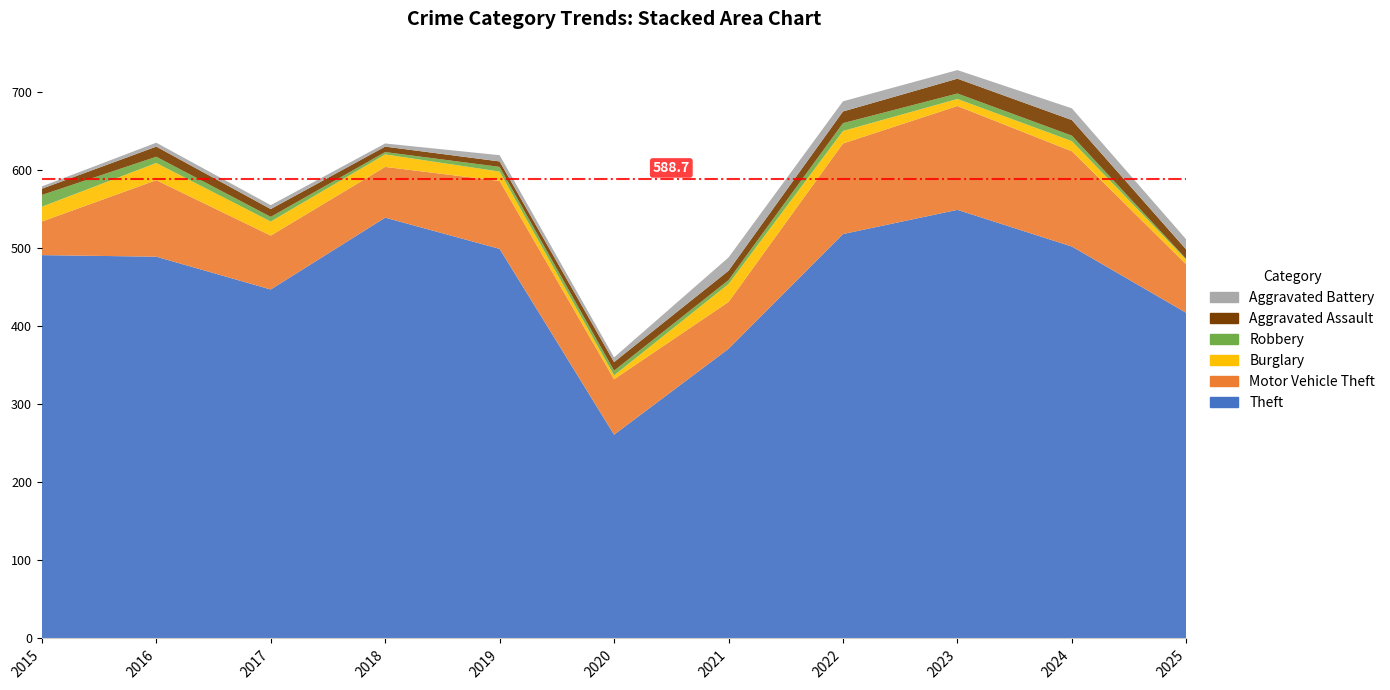

Reading left to right, what are all the values shown in this chart?

Theft: 491	489	447	539	499	261	371	518	549	502	417
Motor Vehicle Theft: 43	98	69	65	87	71	60	116	133	122	62
Burglary: 19	22	18	16	12	5	23	16	9	13	6
Robbery: 15	8	6	3	6	6	5	10	7	7	1
Aggravated Assault: 8	13	10	7	7	11	12	15	19	20	12
Aggravated Battery: 3	5	5	4	8	6	17	13	11	15	13